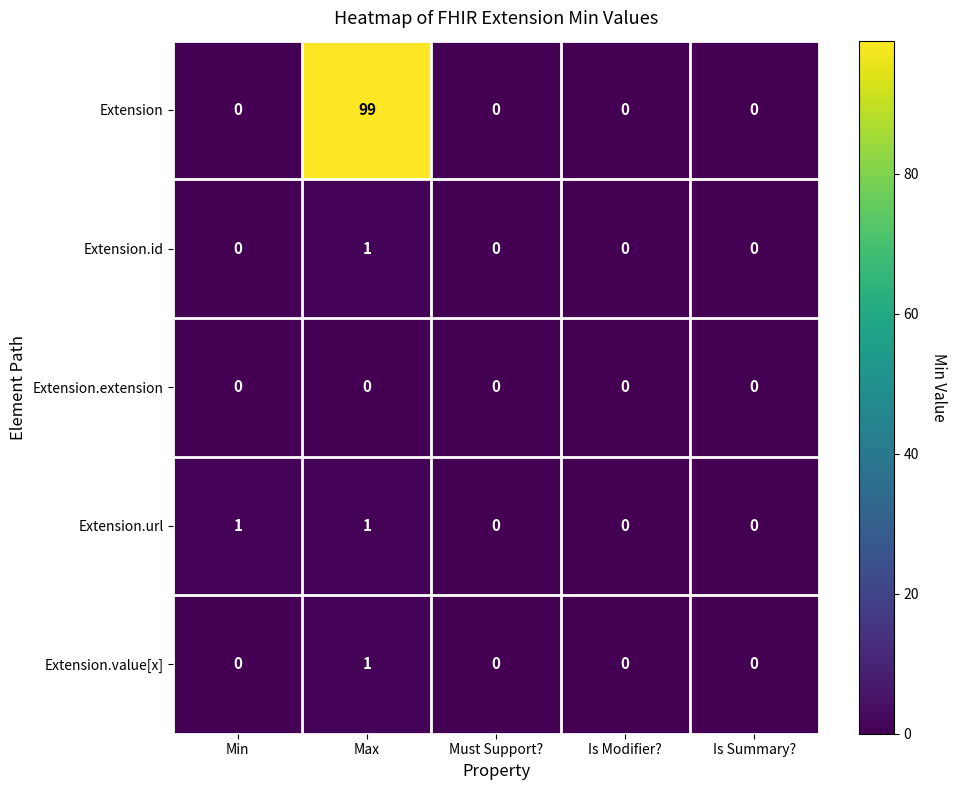

What is the spread (max minus min) of values at Min?

1